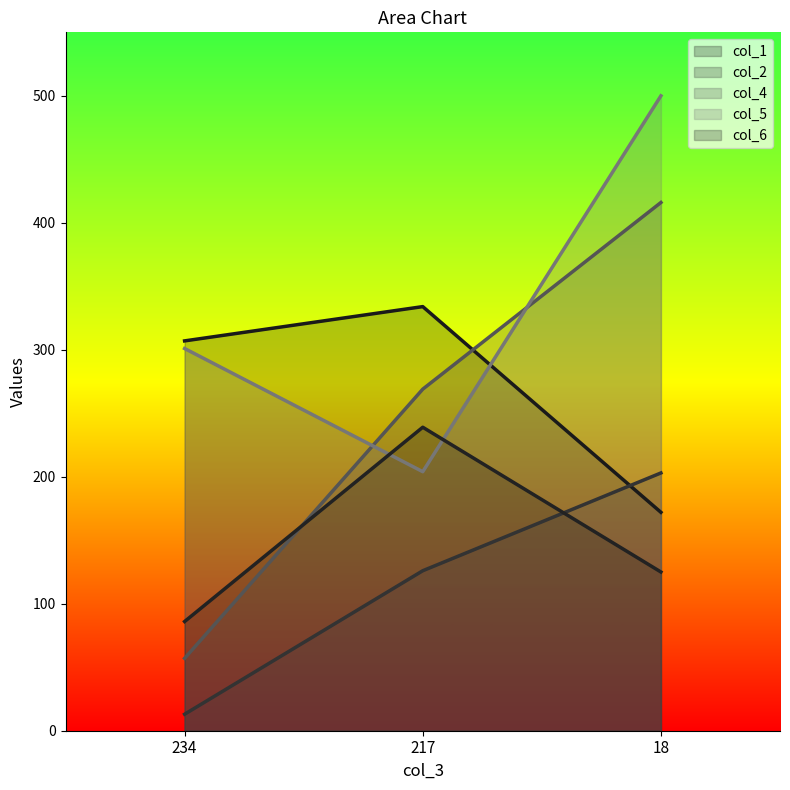

How many categories are shown in the chart?

3